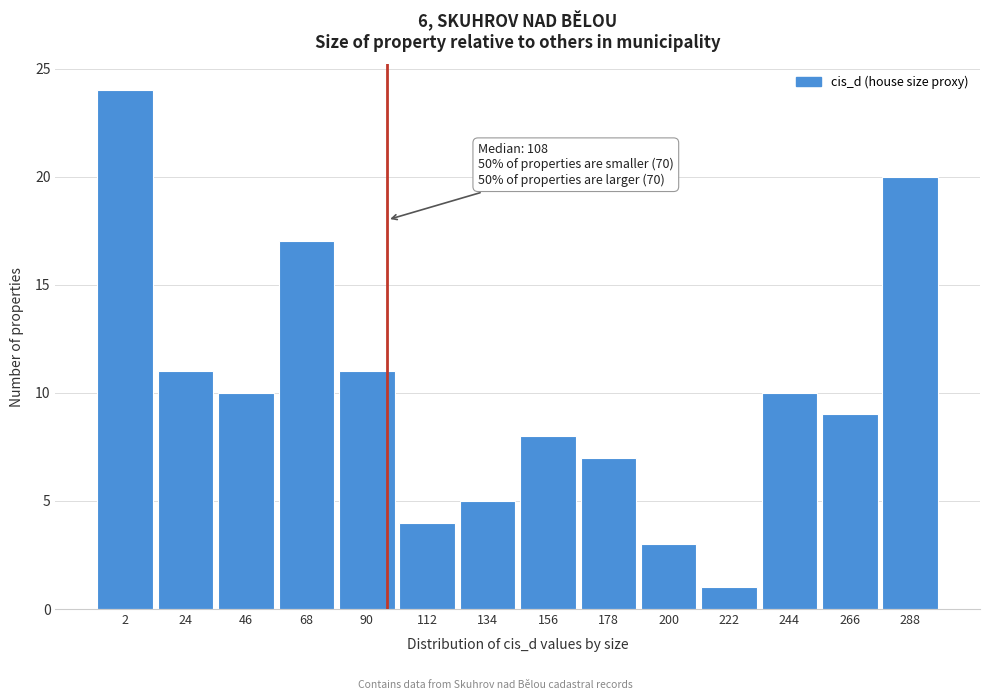

Reading left to right, extract all data points from this chart.

2=24	24=11	46=10	68=17	90=11	112=4	134=5	156=8	178=7	200=3	222=1	244=10	266=9	288=20